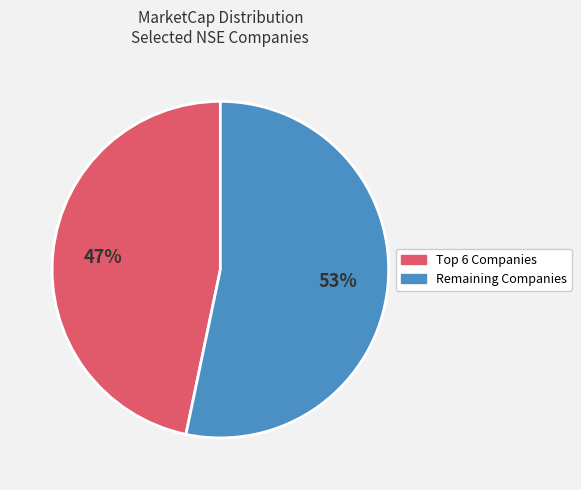

Is there any slice that represents more than half of the pie?

Yes